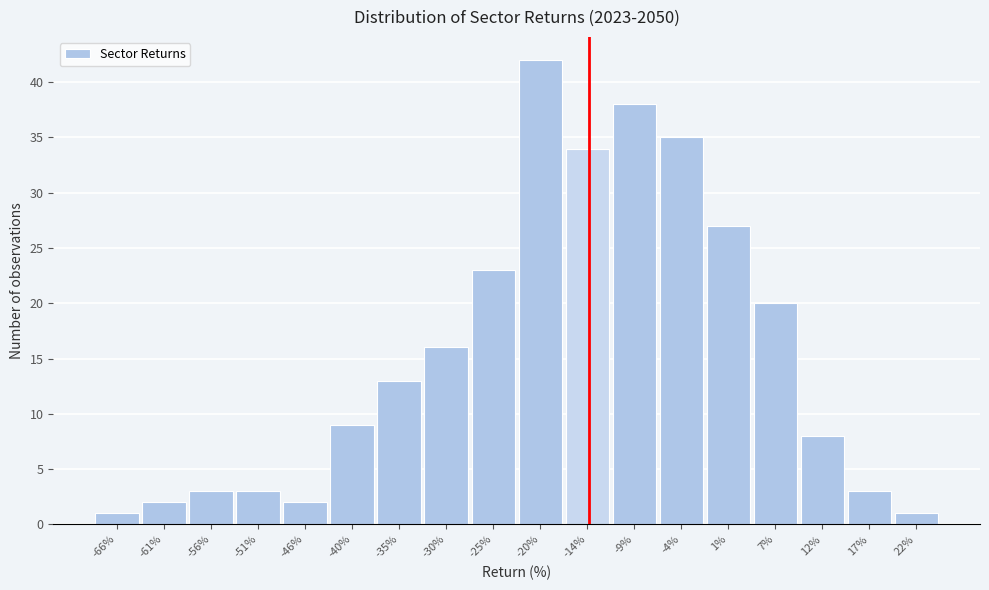

Reading left to right, transcribe all the data shown in this chart.

1	2	3	3	2	9	13	16	23	42	34	38	35	27	20	8	3	1